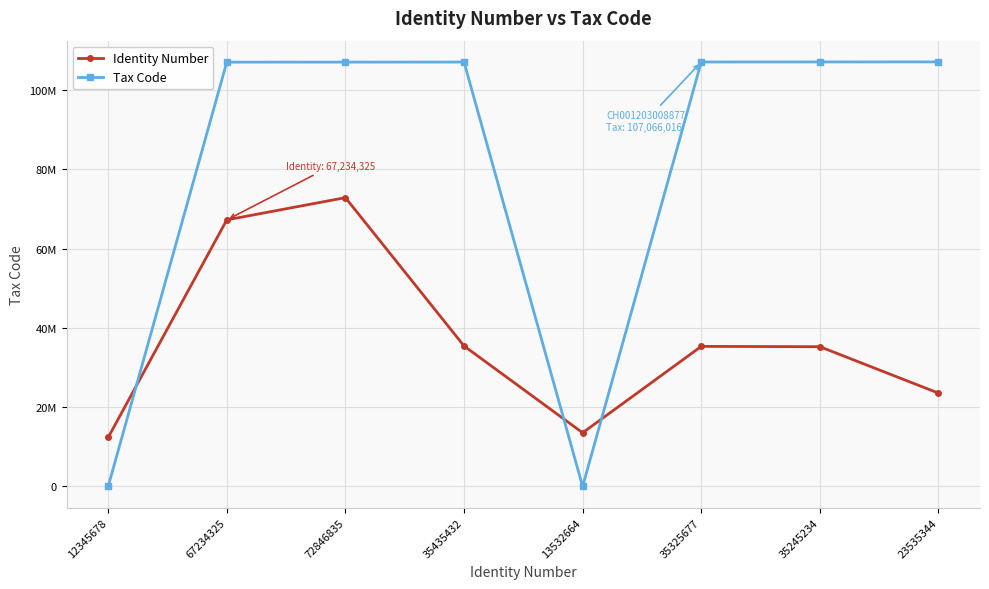

What is the label of the 3rd point from the right?

35325677